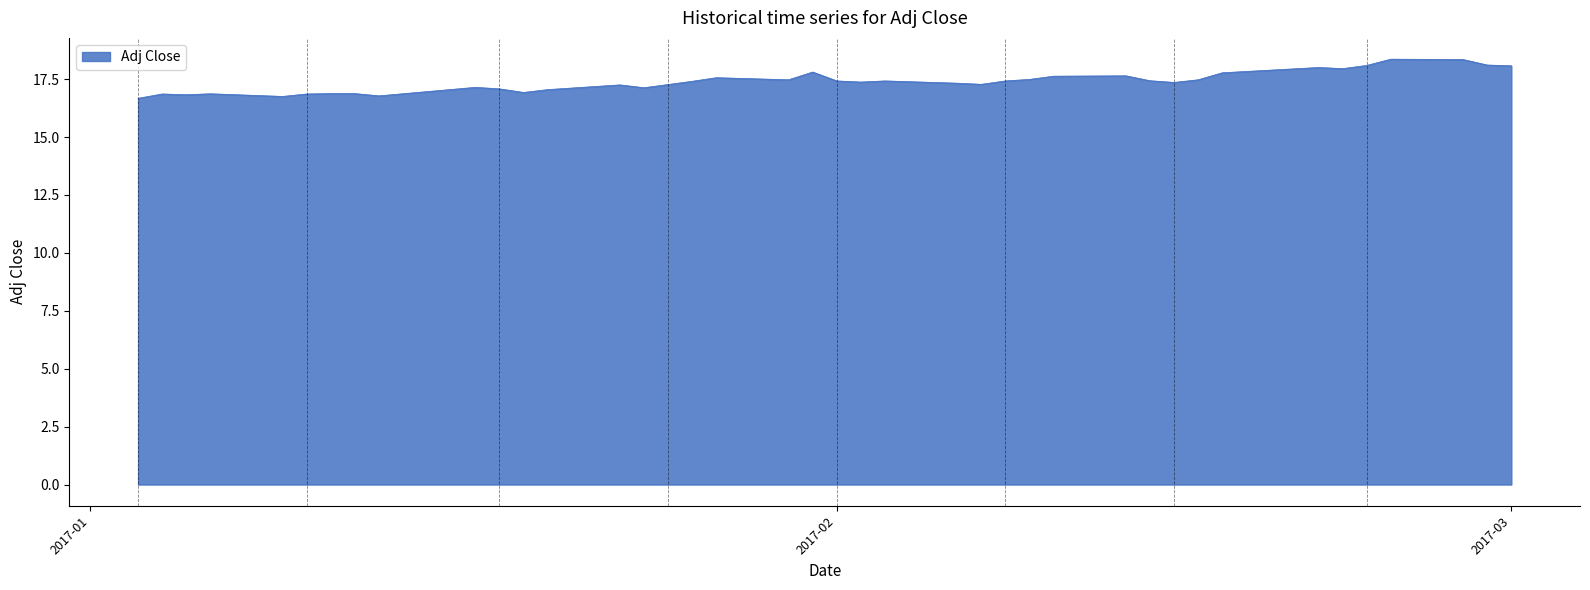

What is the difference between the maximum and minimum values?

1.7